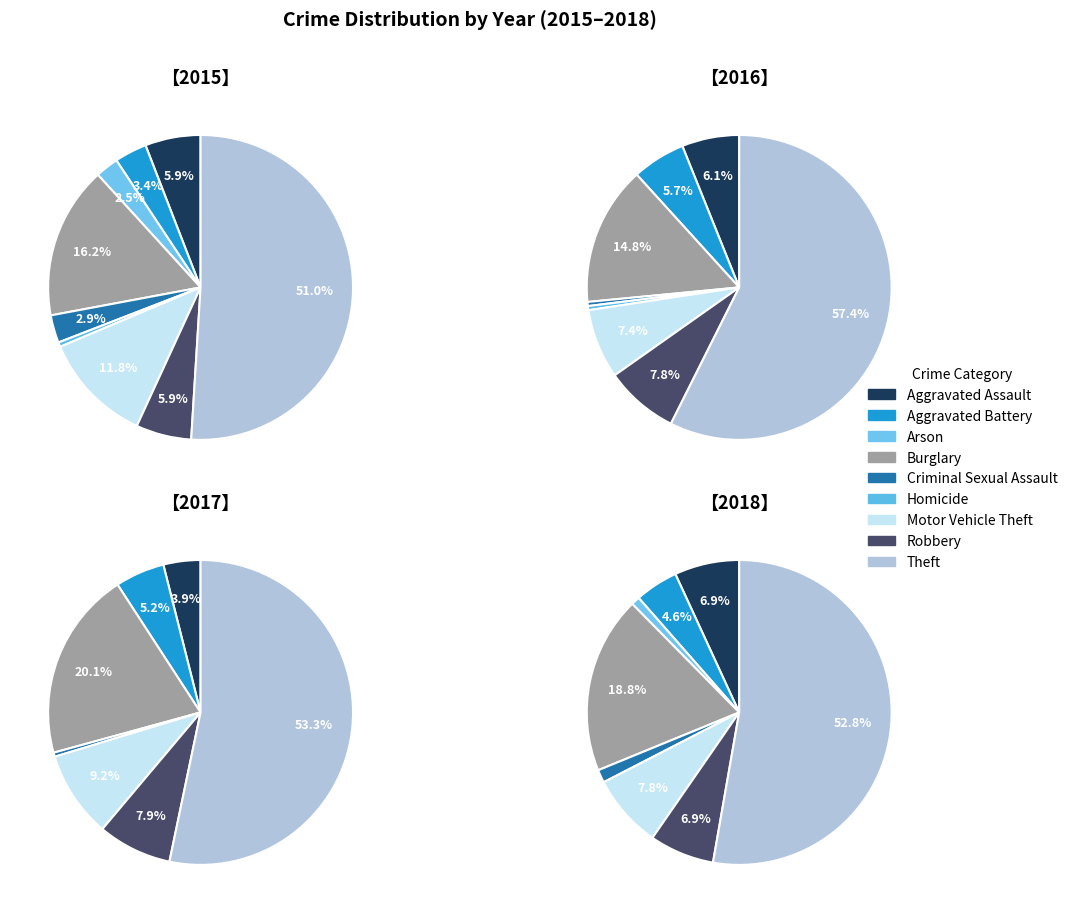

Is it true that Motor Vehicle Theft is 12% of the pie?

True